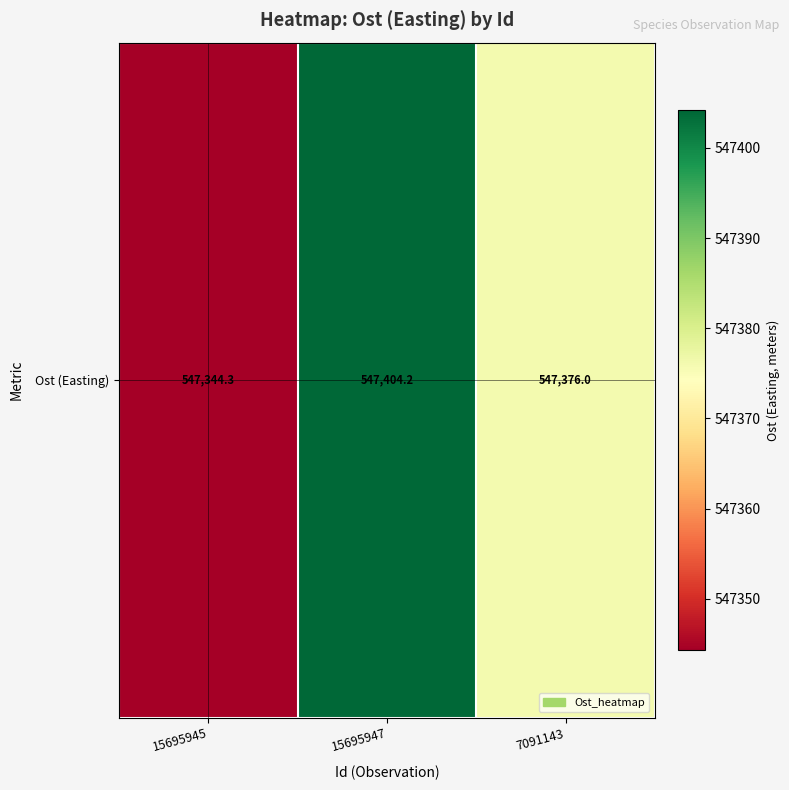

What value does the data have at 15695945?

547344.3